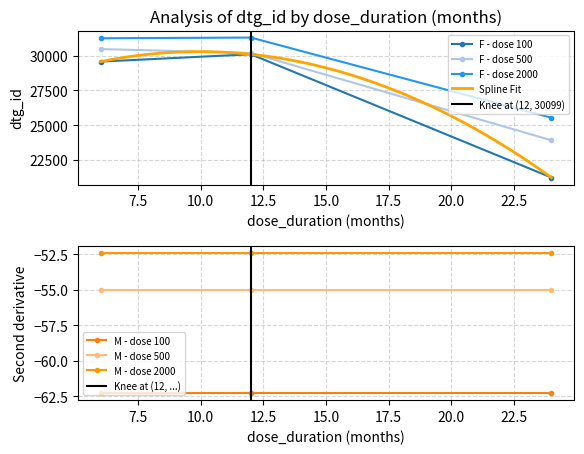

At how many categories does at least one series exceed 11648?

3